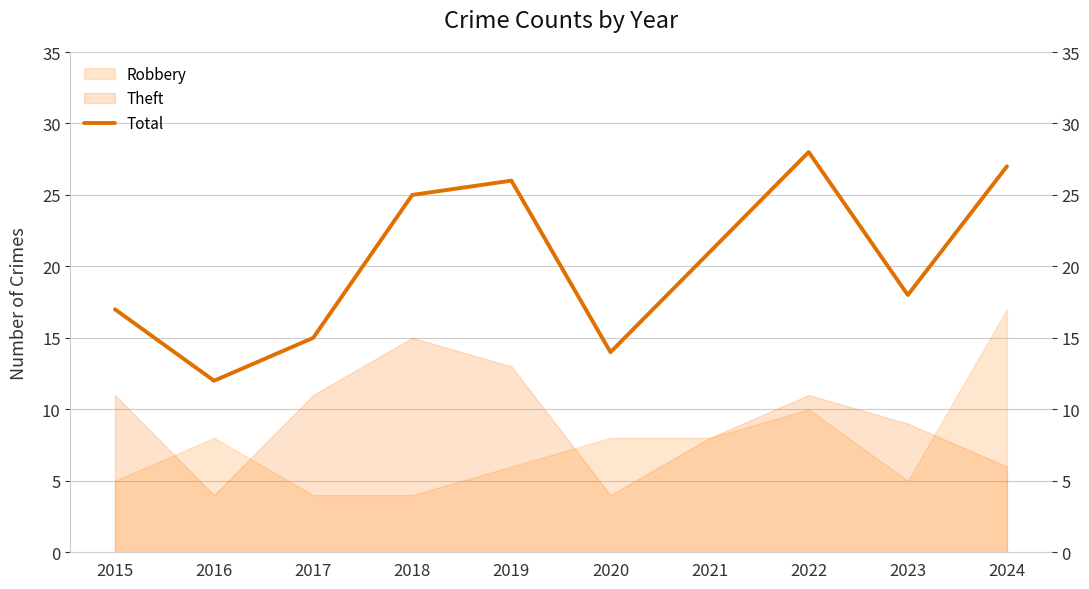

Which category has the highest value across all series?

2022